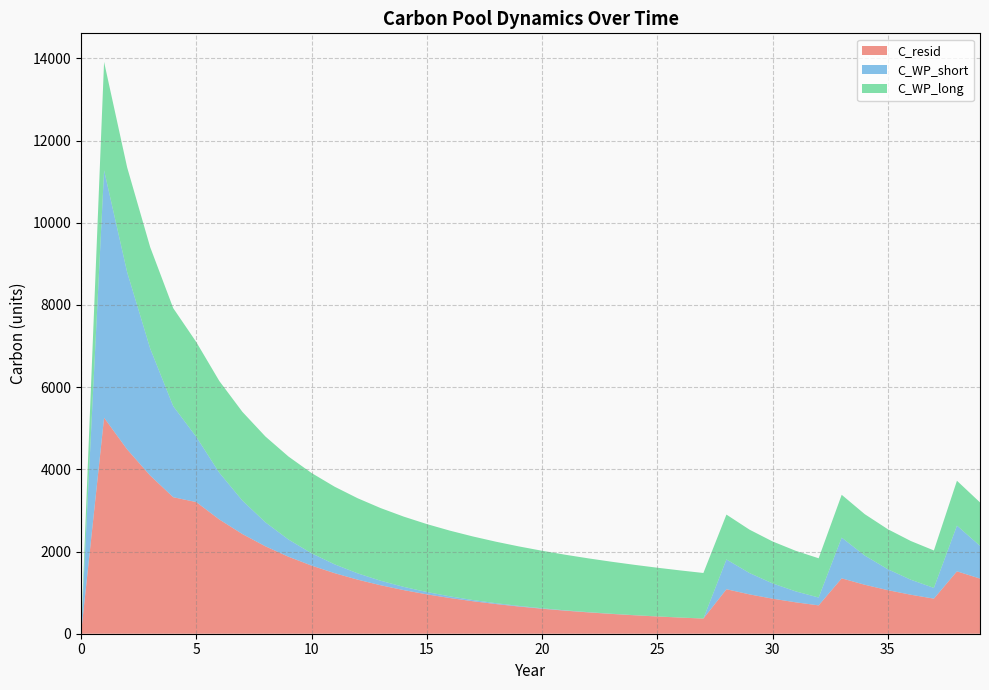

Reading left to right, what are all the values shown in this chart?

C_resid: 0=0.0	1=5255.4	2=4484.7	3=3849.0	4=3321.2	5=3202.5	6=2779.8	7=2425.3	8=2126.6	9=1873.5	10=1658.0	11=1473.7	12=1315.4	13=1178.9	14=1060.8	15=958.3	16=868.9	17=790.7	18=722.2	19=661.9	20=608.7	21=561.6	22=519.8	23=482.5	24=449.3	25=419.5	26=392.7	27=368.6	28=1082.5	29=957.3	30=852.6	31=764.5	32=689.7	33=1347.4	34=1191.3	35=1059.9	36=948.4	37=853.4	38=1517.8	39=1341.9
C_WP_short: 0=0.0	1=6020.2	2=4313.7	3=3090.9	4=2214.7	5=1586.9	6=1137.1	7=814.7	8=583.8	9=418.3	10=299.7	11=214.8	12=153.9	13=110.3	14=79.0	15=56.6	16=40.6	17=29.1	18=20.8	19=14.9	20=10.7	21=7.7	22=5.5	23=3.9	24=2.8	25=2.0	26=1.4	27=1.0	28=724.8	29=519.3	30=372.1	31=266.6	32=191.0	33=991.8	34=710.6	35=509.2	36=364.9	37=261.4	38=1111.9	39=796.7
C_WP_long: 0=0.0	1=2636.2	2=2549.8	3=2466.2	4=2385.3	5=2307.1	6=2231.5	7=2158.3	8=2087.6	9=2019.1	10=1953.0	11=1888.9	12=1827.0	13=1767.1	14=1709.2	15=1653.1	16=1598.9	17=1546.5	18=1495.8	19=1446.8	20=1399.4	21=1353.5	22=1309.1	23=1266.2	24=1224.7	25=1184.5	26=1145.7	27=1108.1	28=1091.3	29=1055.5	30=1020.9	31=987.4	32=955.0	33=1041.1	34=1006.9	35=973.9	36=942.0	37=911.1	38=1092.1	39=1056.3